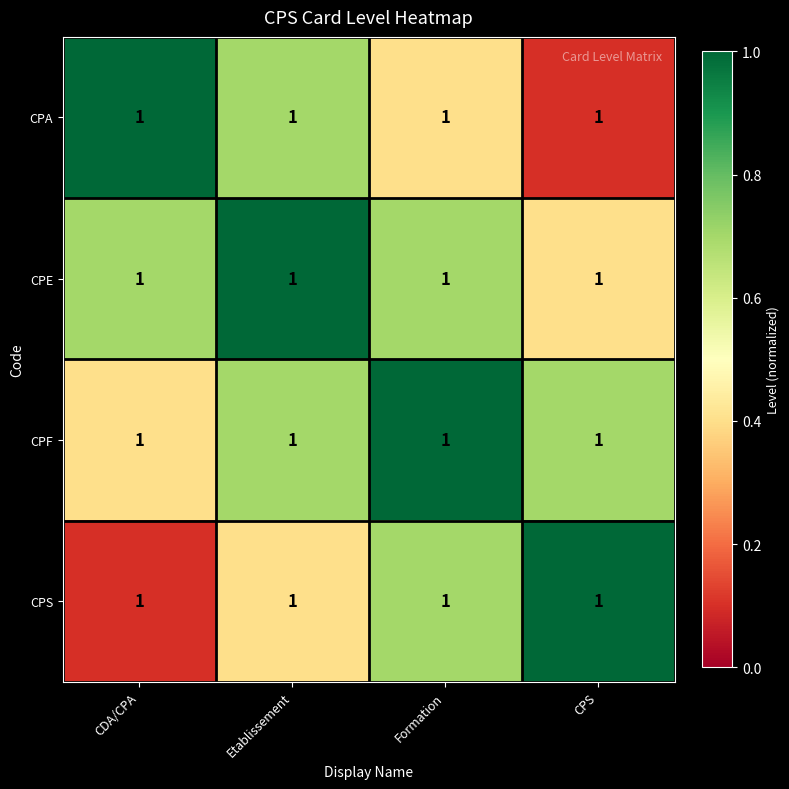

List the labels in order of CPF value, smallest first.

CDA/CPA, Etablissement, CPS, Formation